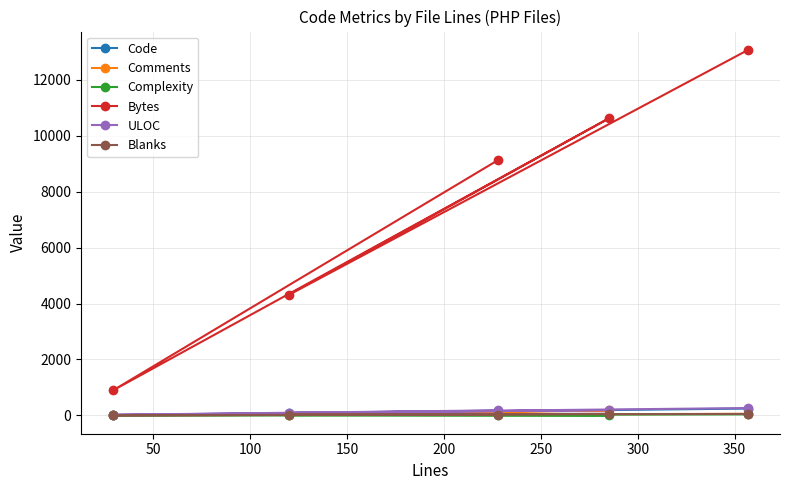

What is the value of the Bytes point at the 5th from the left?

13067